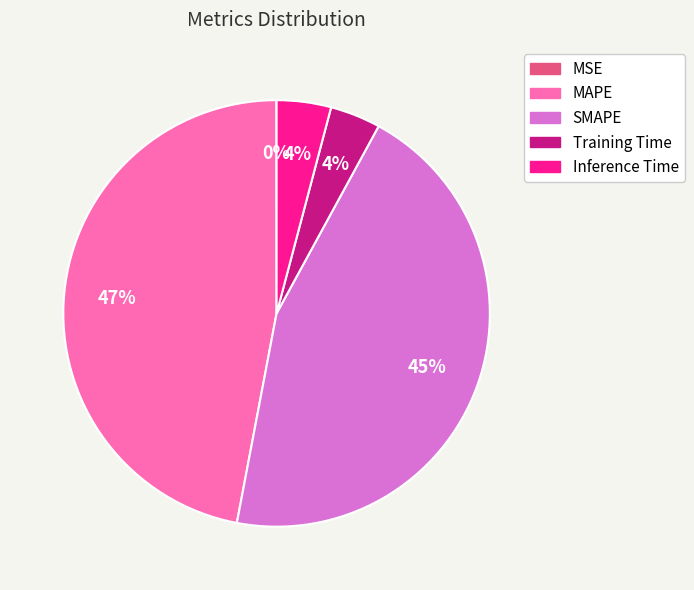

True or false: SMAPE accounts for 32% of the total.

False